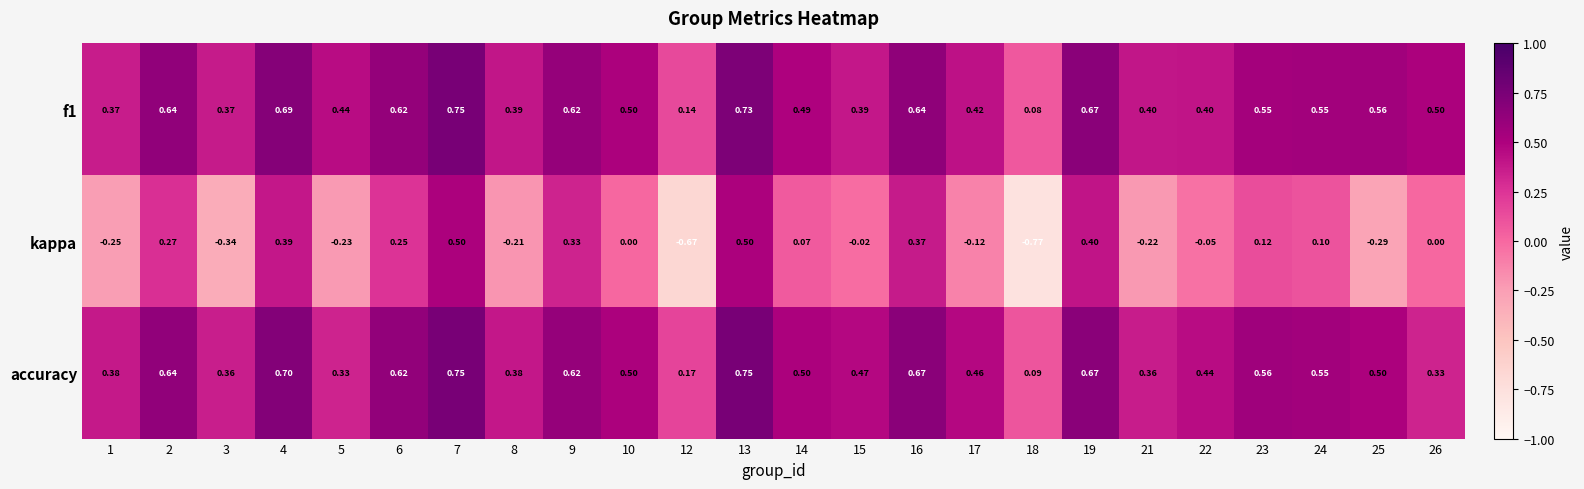

Which series has the widest spread of values?

kappa